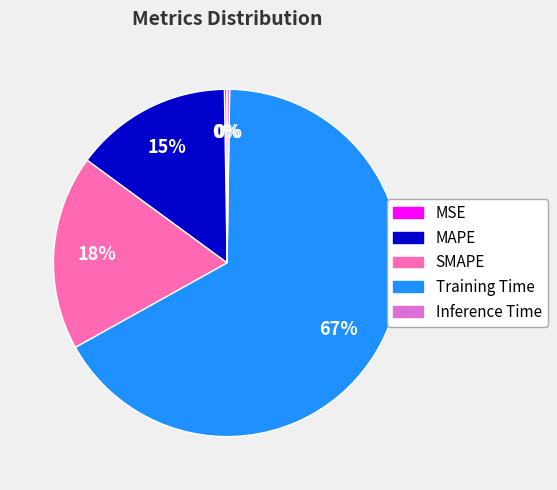

What is the majority slice?

Training Time